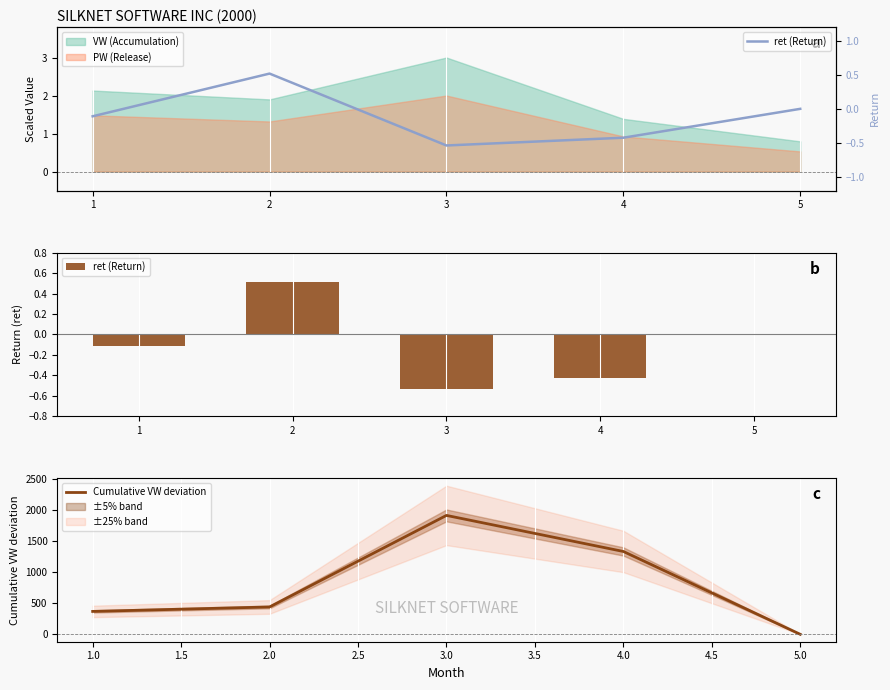

Is it true that Cumulative VW deviation equals 0.0 at 5.0?

True